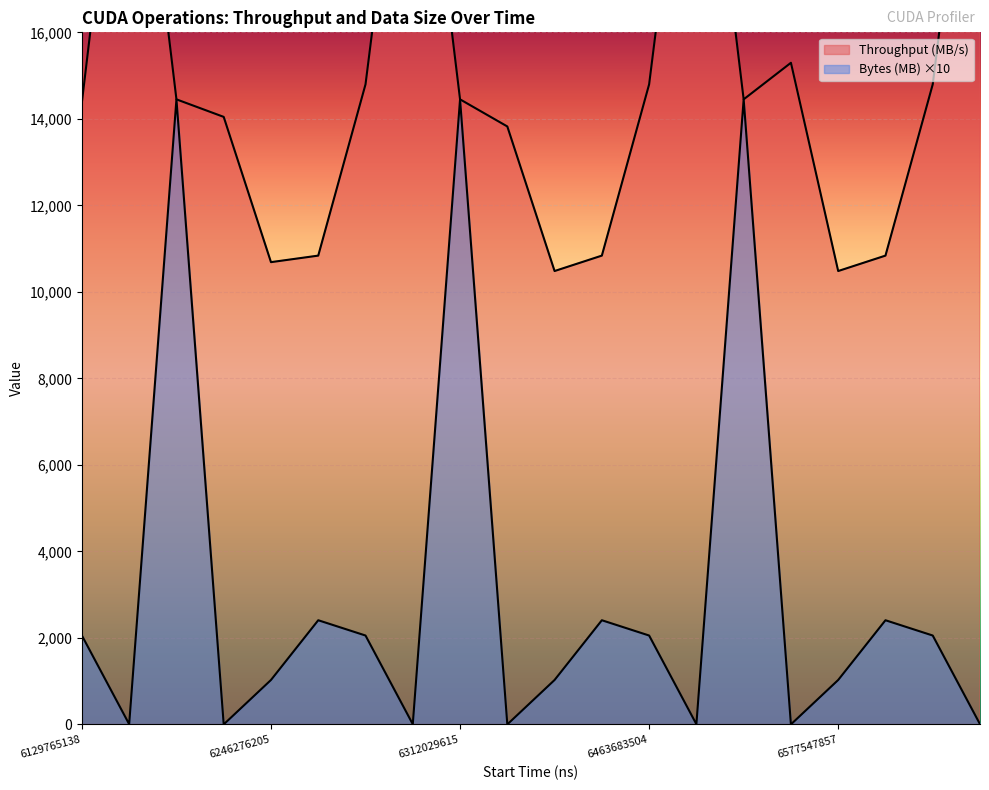

At which category is the sum across all series the highest?

6144113048